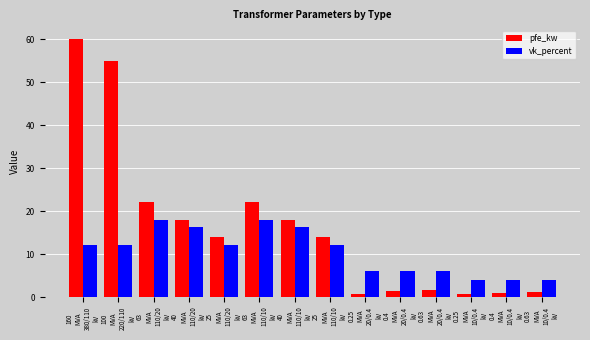

How many distinct data groups are displayed?

2